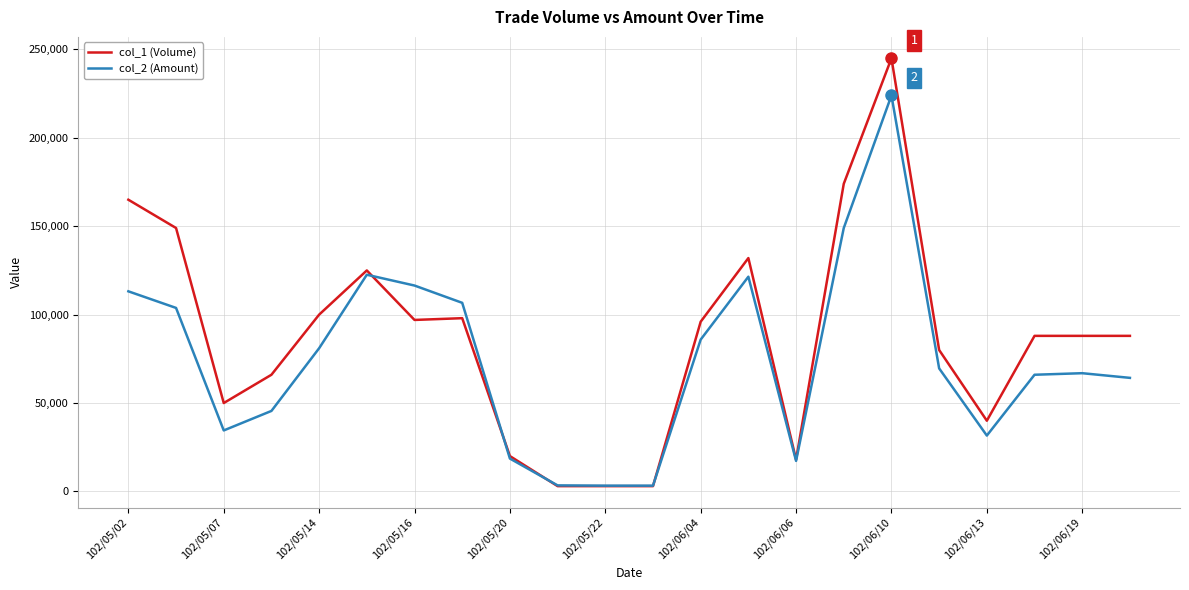

Is this an area chart (filled region under the line)?

No